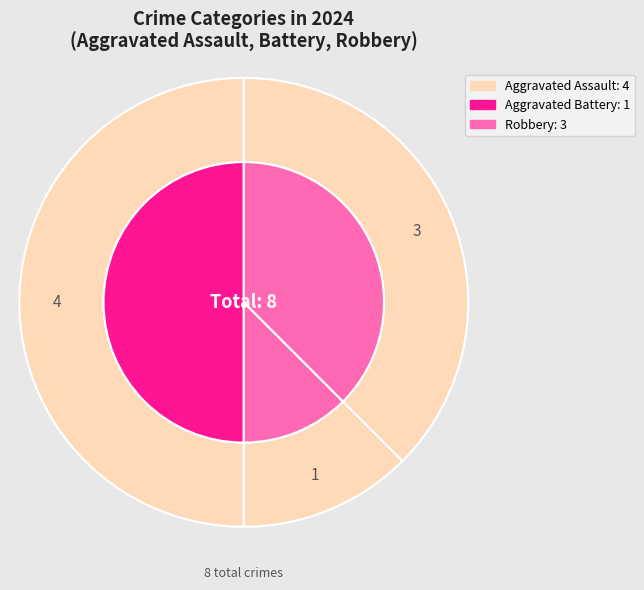

Is there any slice that represents more than half of the pie?

No